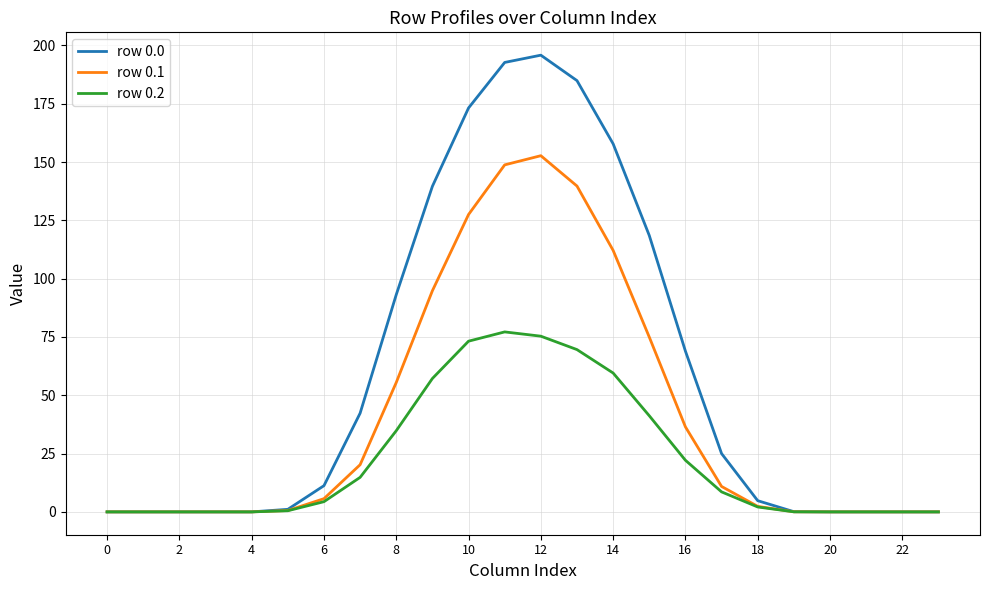

What is the highest value of the row 0.2 series?

77.2